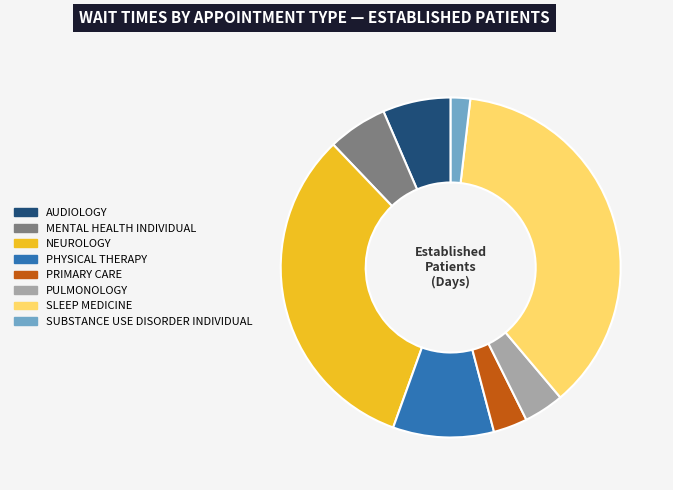

Does any single category account for the majority?

No